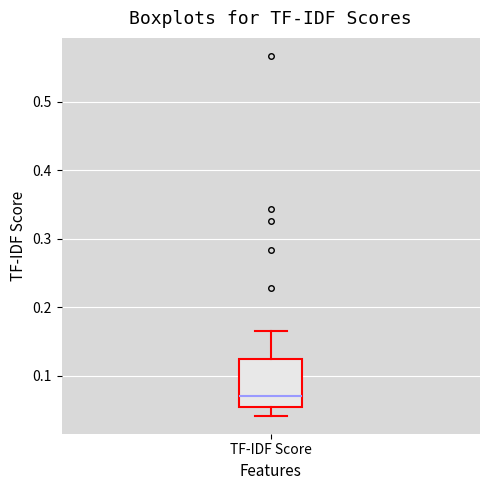

Transcribe this box plot: give where the median line is, the range the box spans, and where the two whiskers end, as read against the y-axis. The values are not printed on the chart, so give them approximately, as read against the axis.

median 0.07, box 0.05 to 0.12, whiskers 0.04 to 0.17